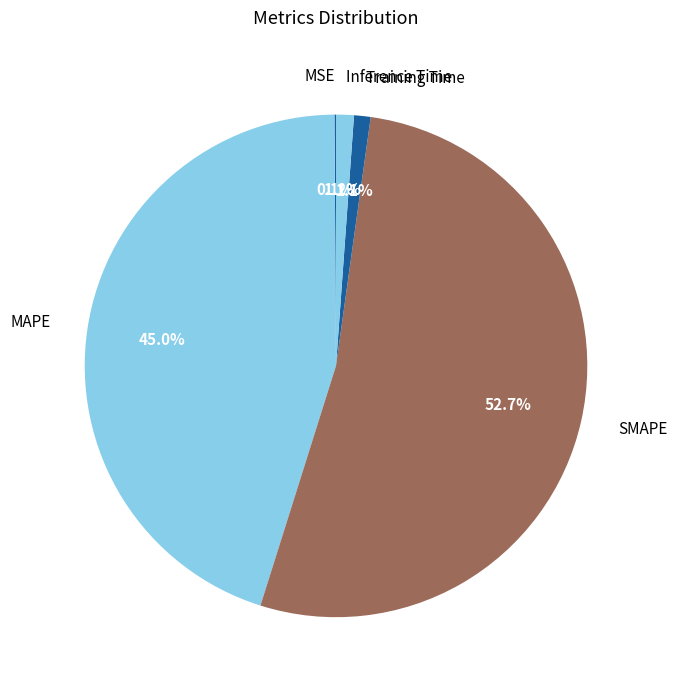

Combined, do Training Time and Inference Time account for over 50%?

No